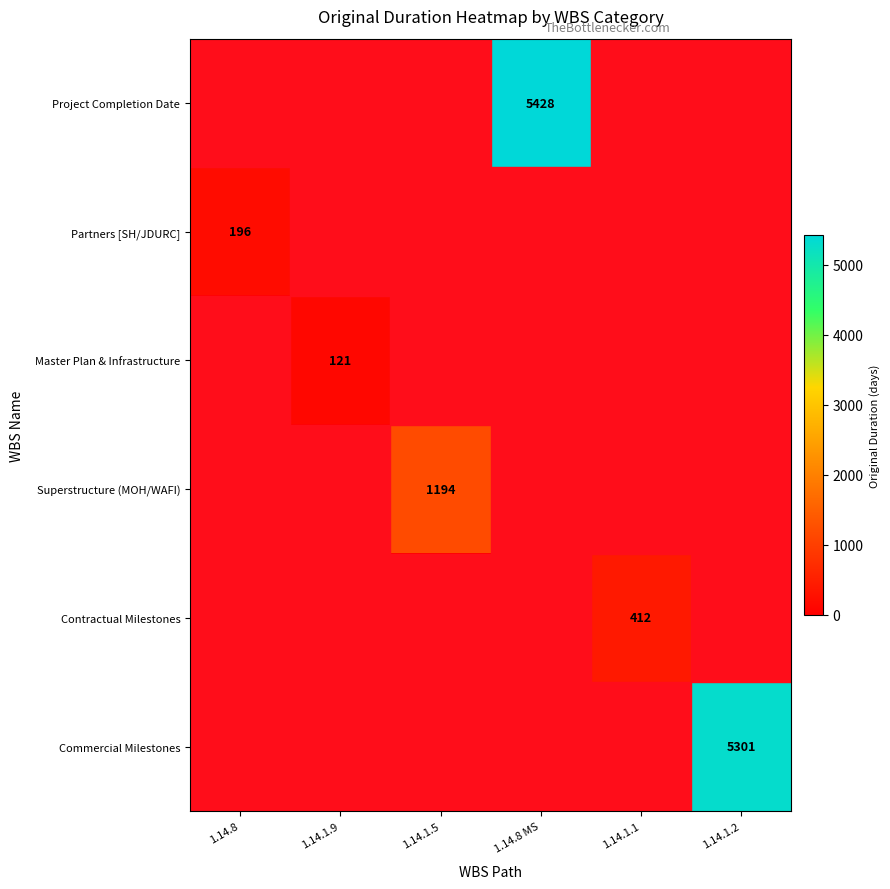

At which label does Superstructure (MOH/WAFI) reach its peak?

1.14.1.5